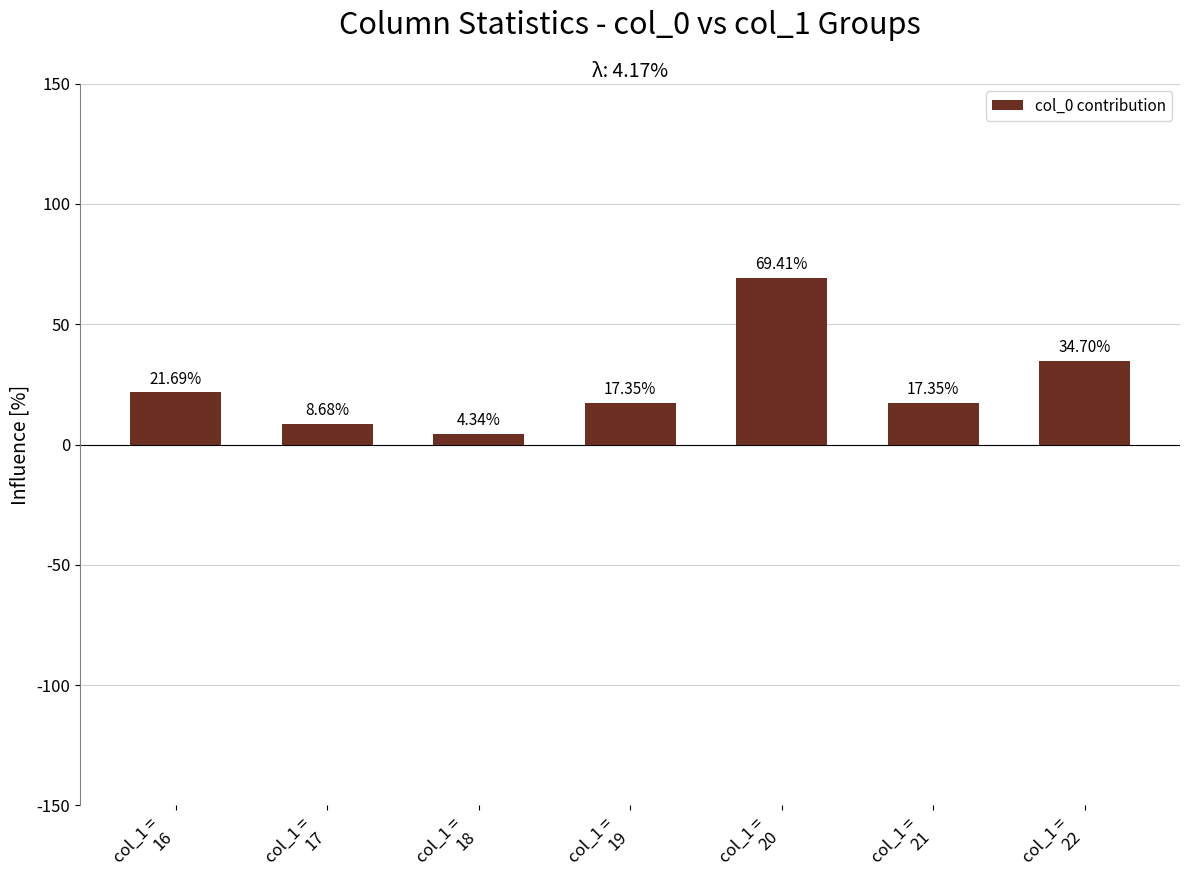

True or false: the data shows 35.4 at col_1 =
20.

False